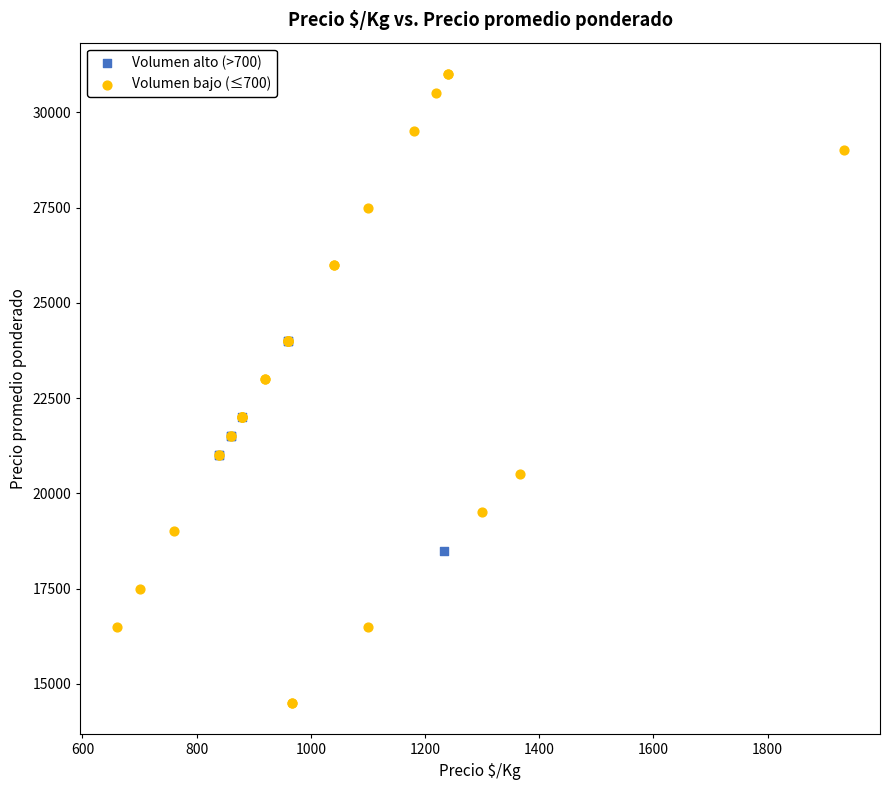

Which series reaches the minimum Y coordinate?

Volumen bajo (≤700)